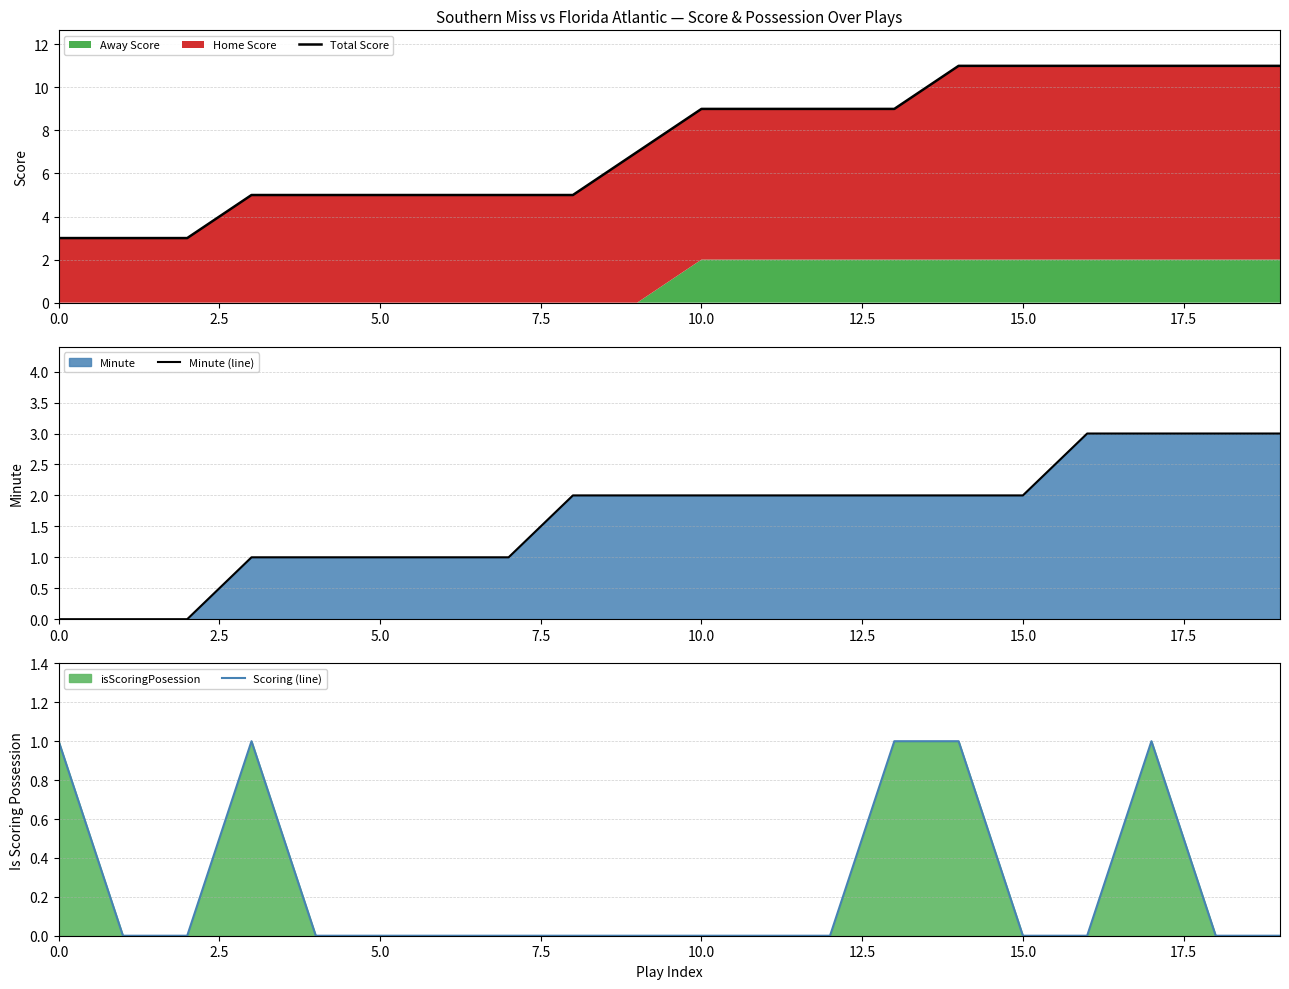

Reading right to left, transcribe all the data shown in this chart.

Total Score: 11	11	11	11	11	11	9	9	9	9	7	5	5	5	5	5	5	3	3	3
Minute (line): 3	3	3	3	2	2	2	2	2	2	2	2	1	1	1	1	1	0	0	0
Scoring (line): 0	0	1	0	0	1	1	0	0	0	0	0	0	0	0	0	1	0	0	1